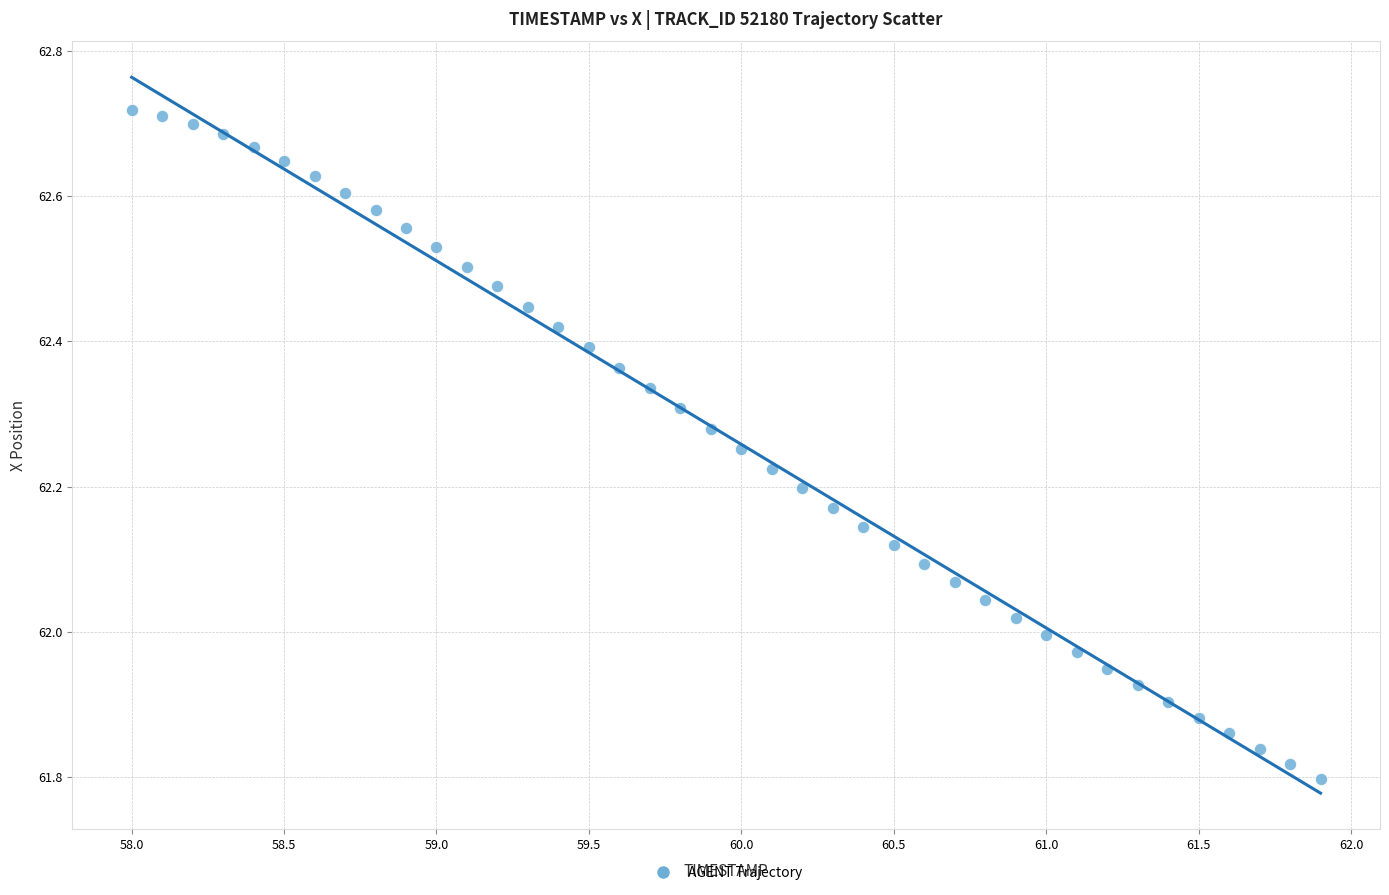

What is the range of Y values (max minus min)?

0.9